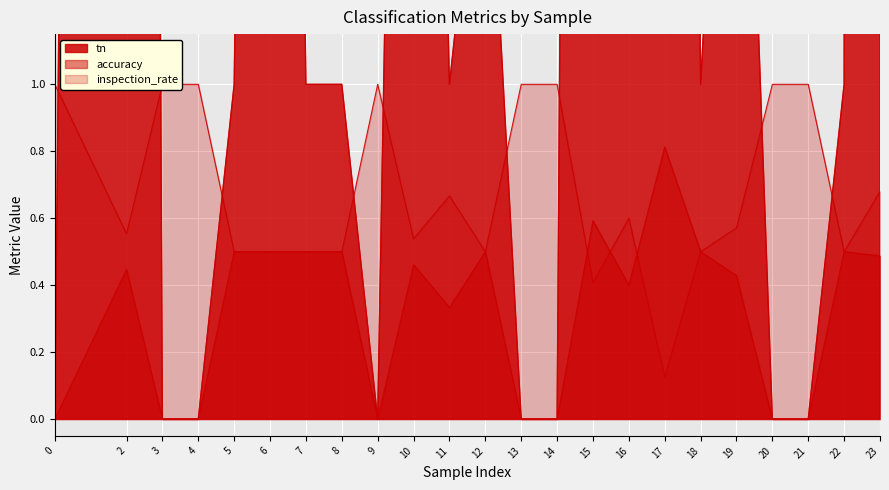

Which series has the largest total across all categories?

tn